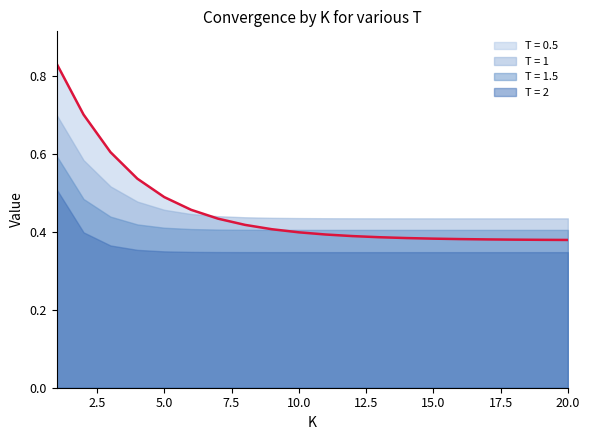

At which label does T = 2 reach its minimum?

20